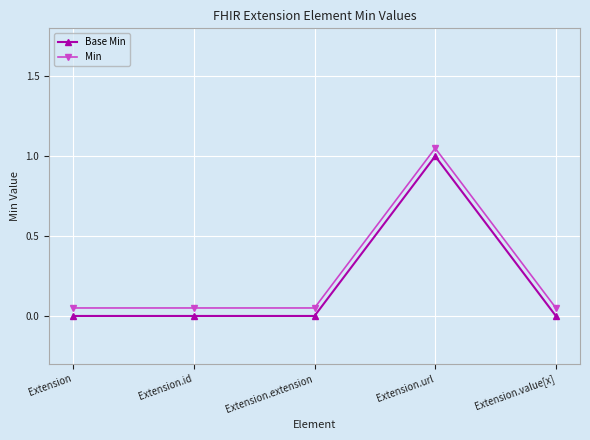

At which category is the sum across all series the highest?

Extension.url